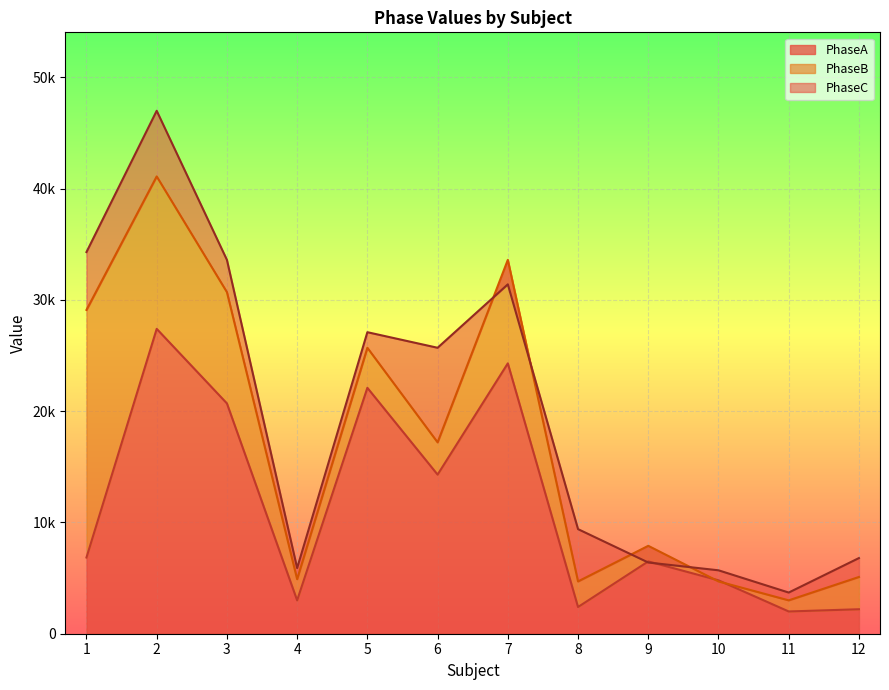

What is the sum of all PhaseB values?

207700